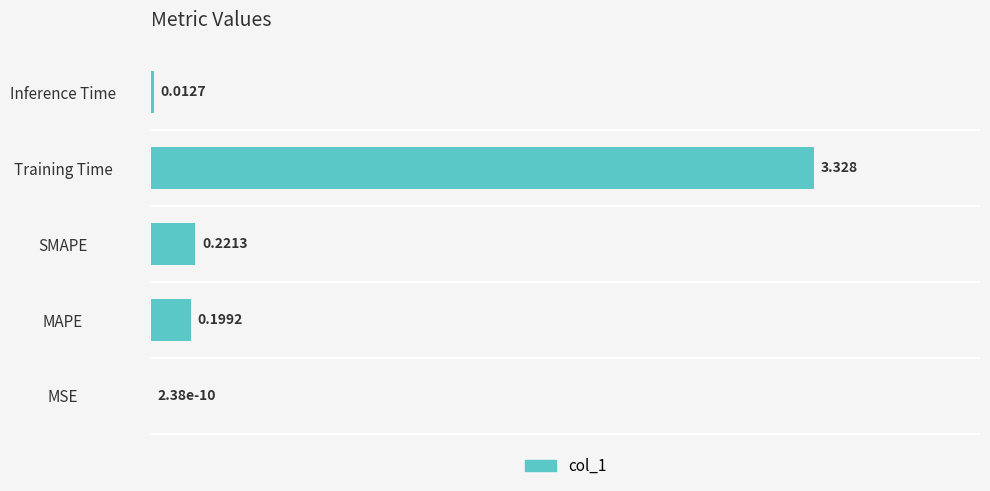

Between MAPE and SMAPE, which is larger?

SMAPE